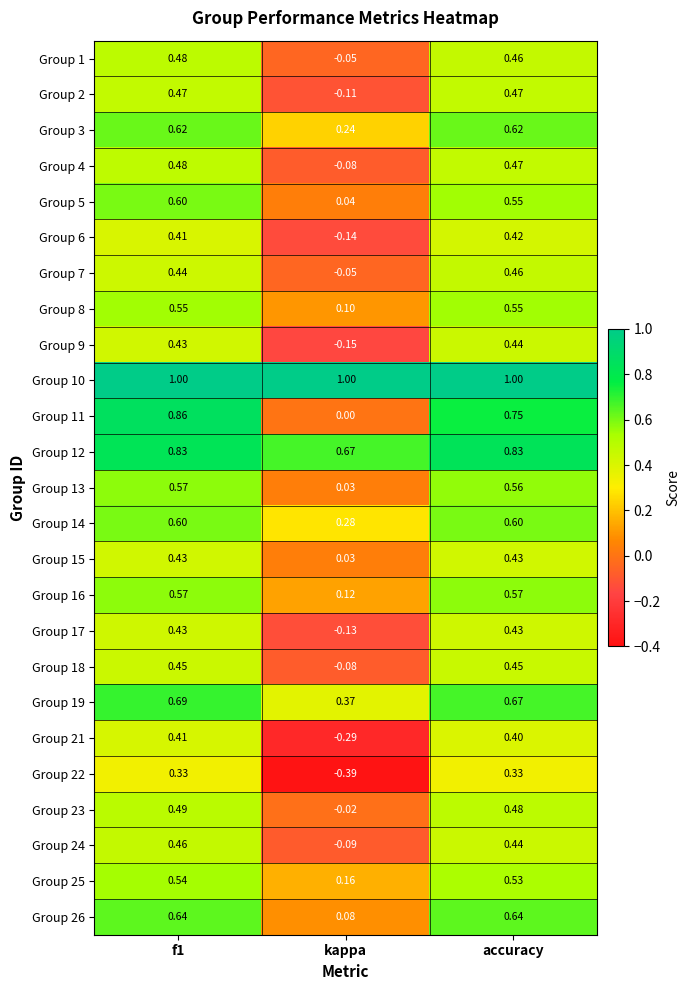

Is the value of Group 26 at kappa greater than the value of Group 25 at f1?

No